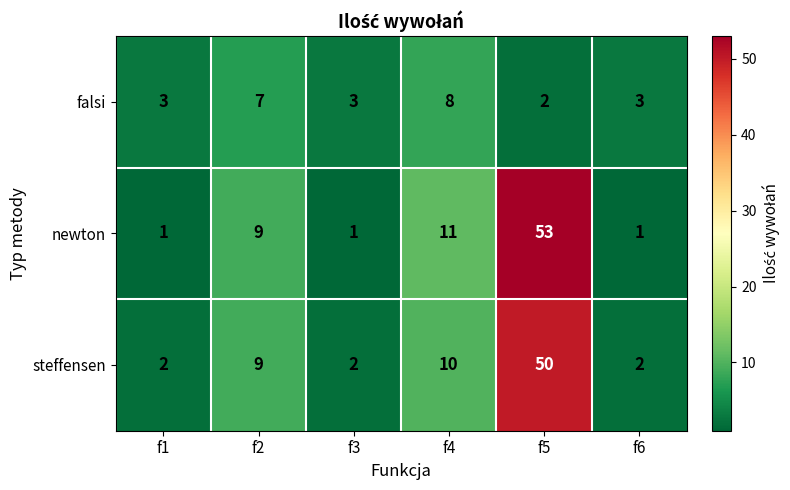

What is the total value across all series at f5?

105